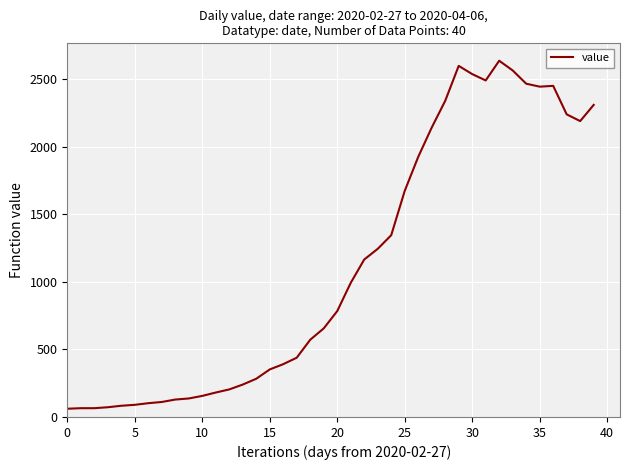

What is the maximum value shown in the chart?

2638